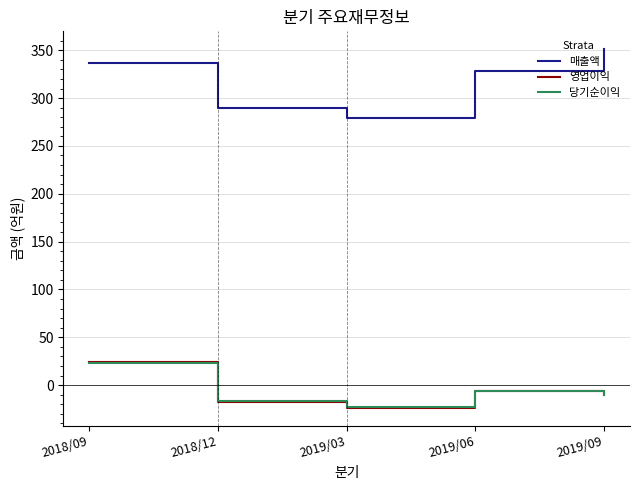

Does the chart have visible grid lines?

Yes